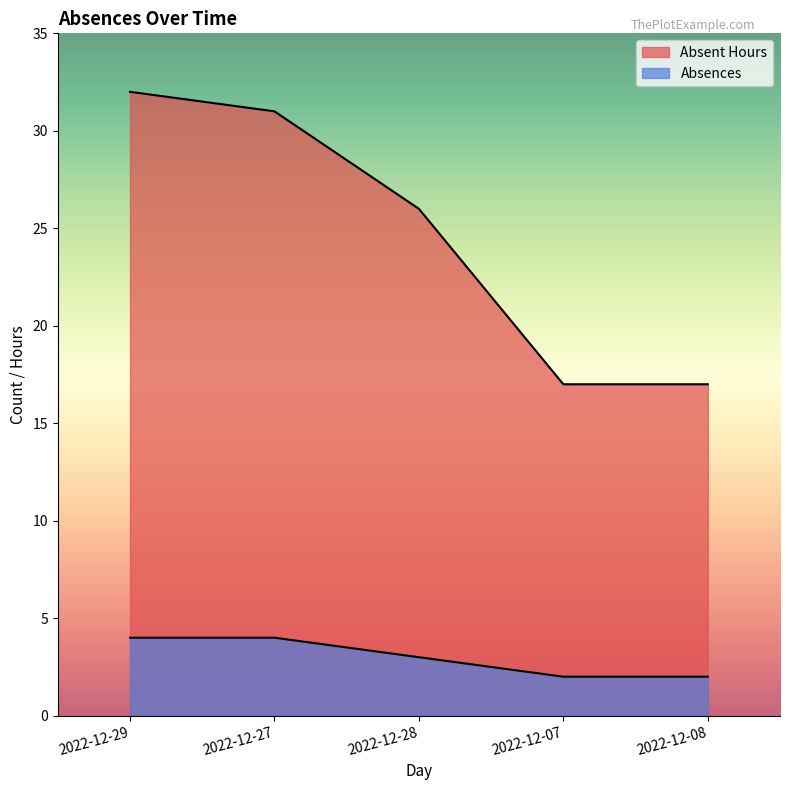

Reading left to right, transcribe all the data shown in this chart.

Absences: 2022-12-29=4	2022-12-27=4	2022-12-28=3	2022-12-07=2	2022-12-08=2
Absent Hours: 2022-12-29=32	2022-12-27=31	2022-12-28=26	2022-12-07=17	2022-12-08=17